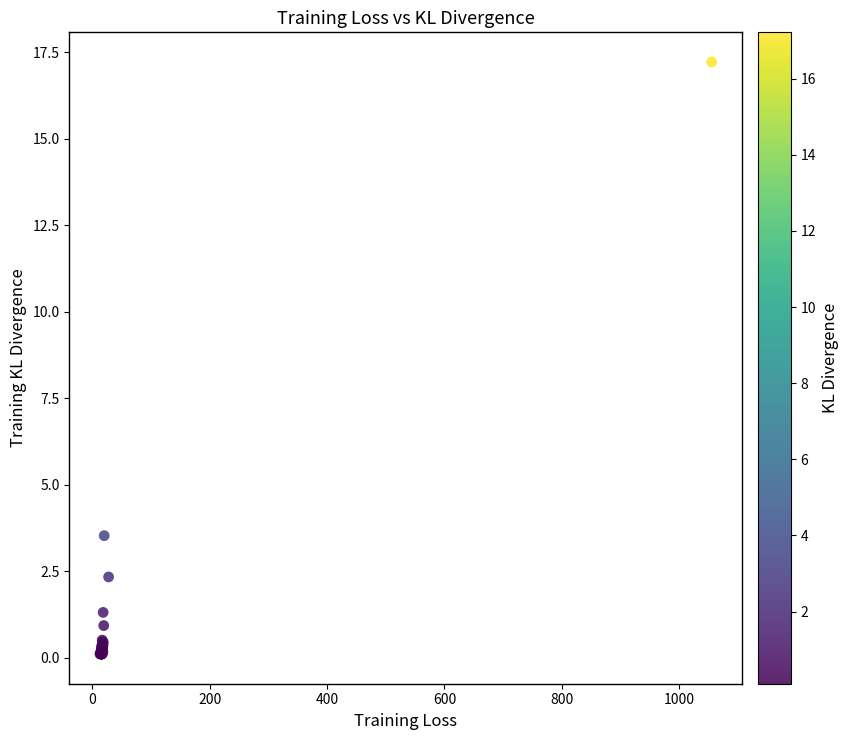

What Y value in the scatter plot is closest to 8?

3.5